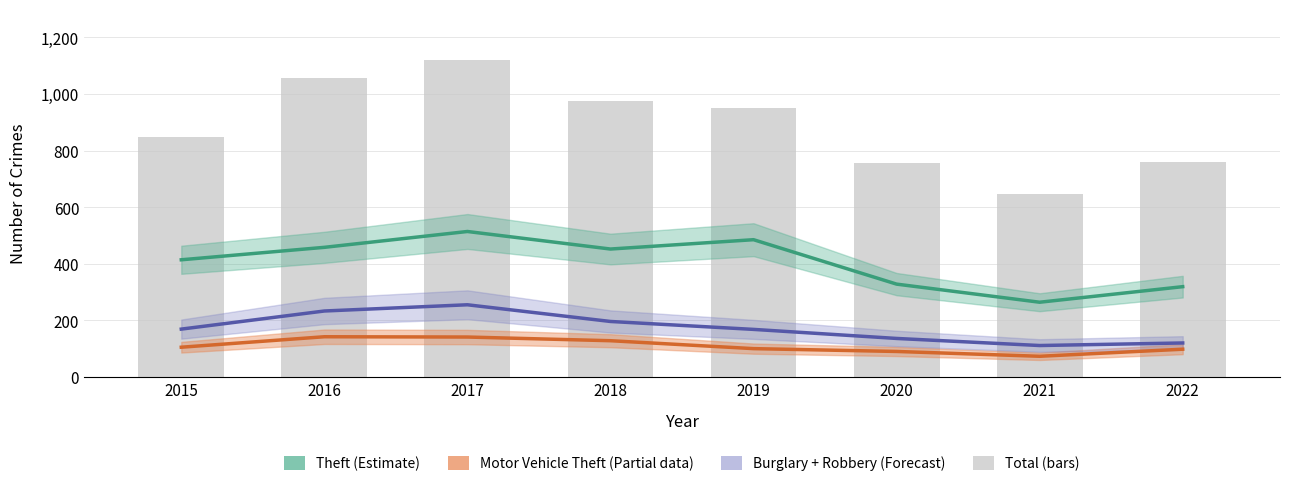

What is the sum of the Total values at 2021 and 2018?

1622